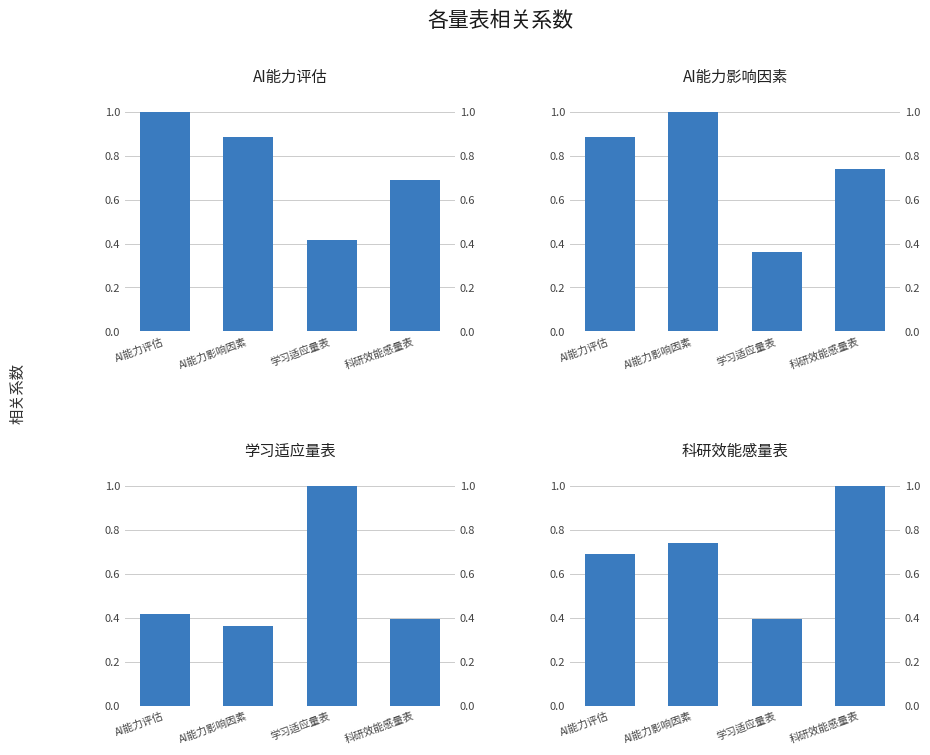

What are all the series names shown in the legend?

AI能力评估, AI能力影响因素, 学习适应量表, 科研效能感量表